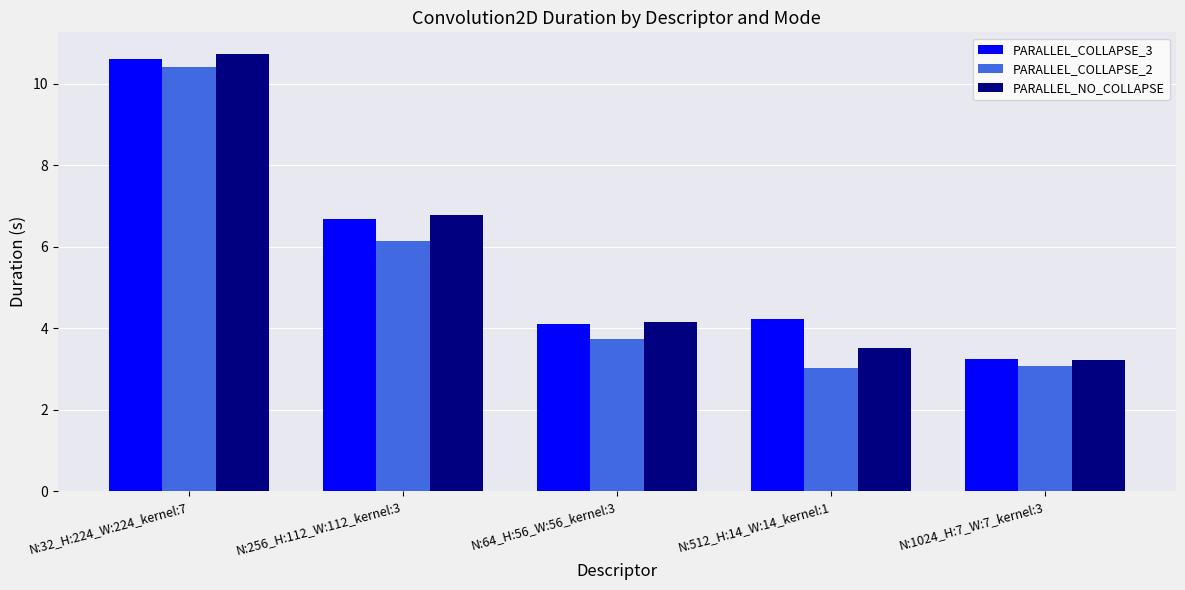

What are all the series names shown in the legend?

PARALLEL_COLLAPSE_3, PARALLEL_COLLAPSE_2, PARALLEL_NO_COLLAPSE